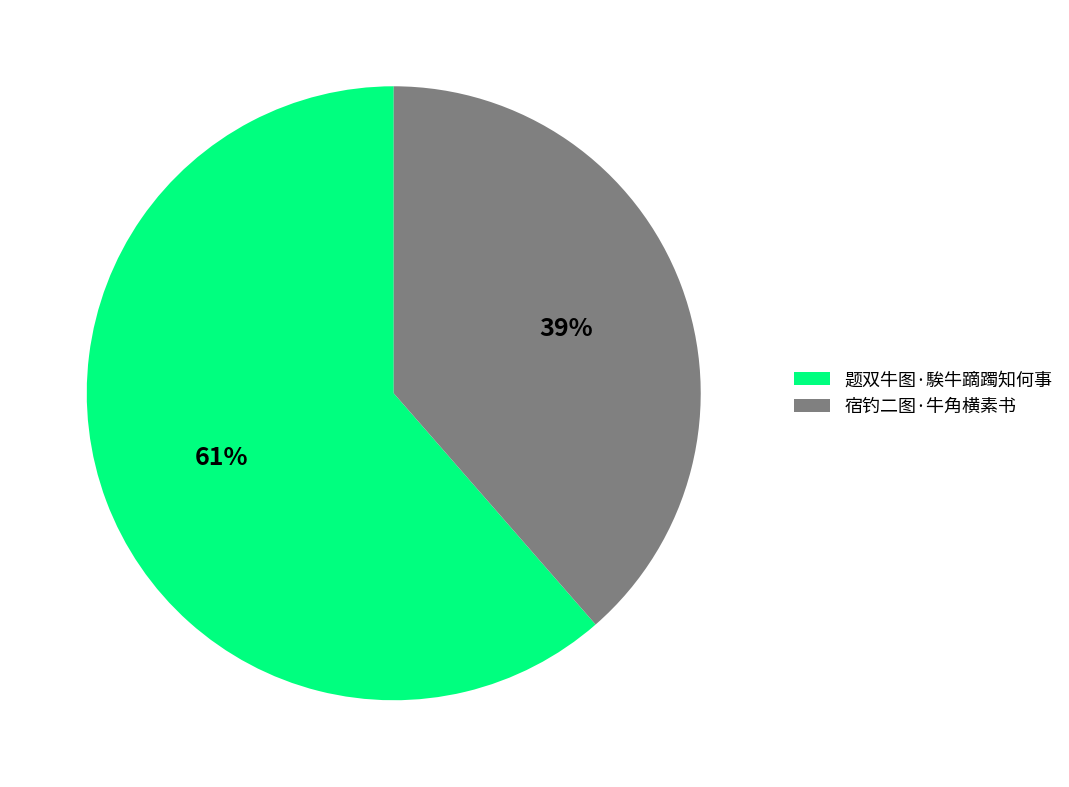

How many slices are in this pie chart?

2